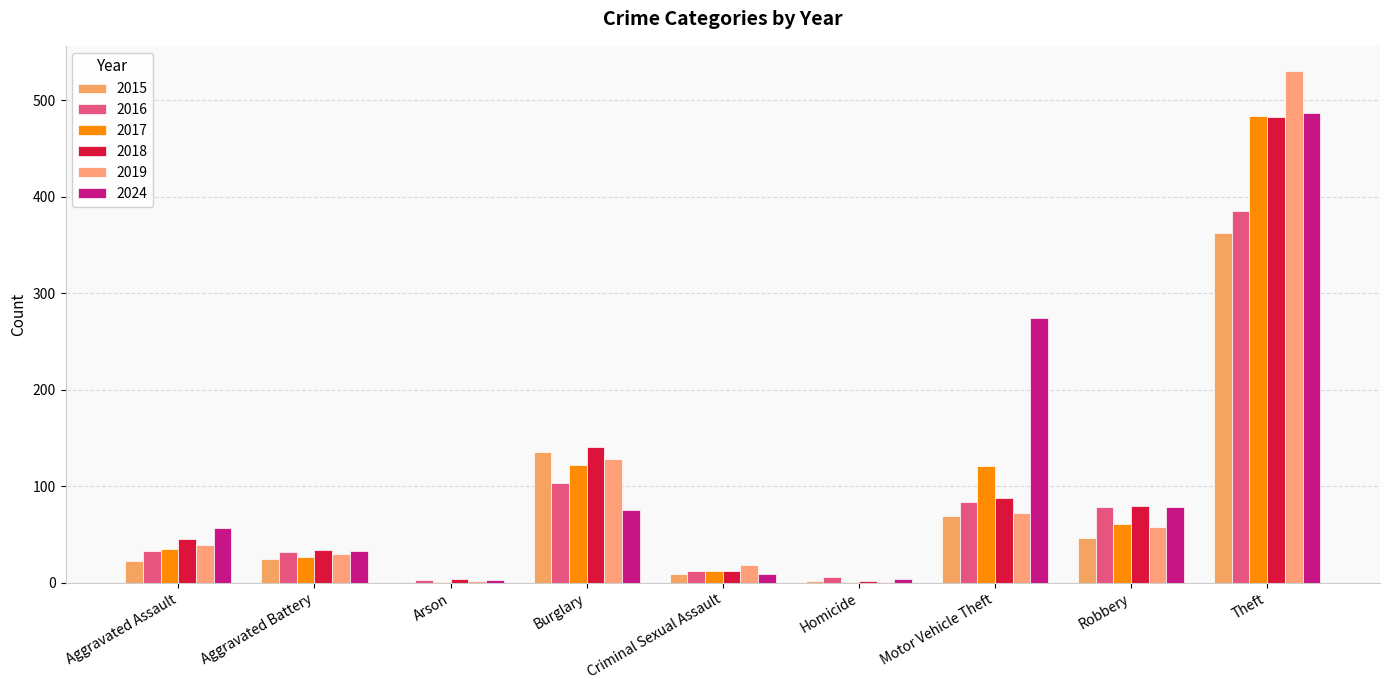

What value does the 2015 series have at Burglary?

136